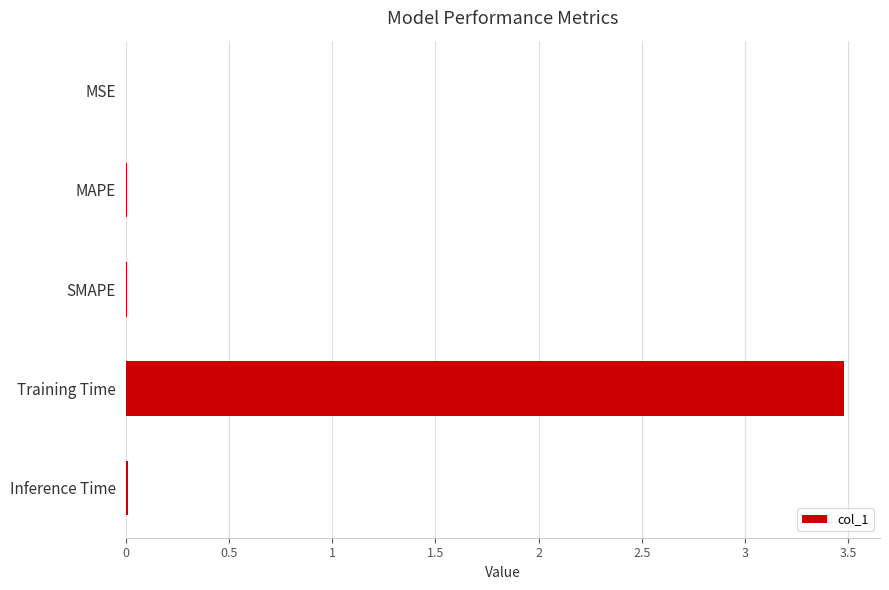

What is the sum of all values?

3.5